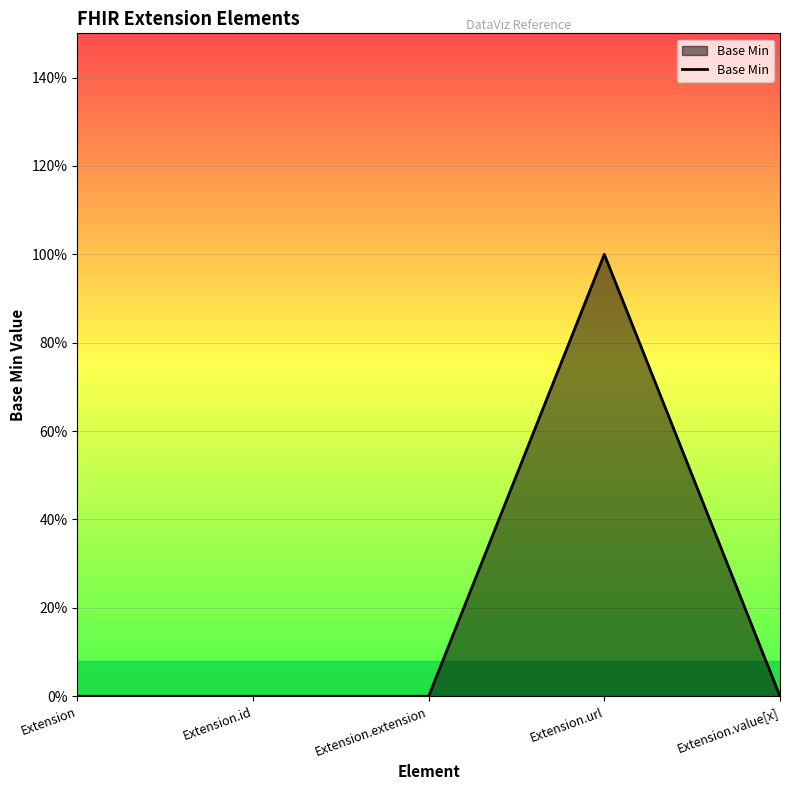

Reading left to right, list all the values displayed in this chart.

Extension=0	Extension.id=0	Extension.extension=0	Extension.url=1	Extension.value[x]=0